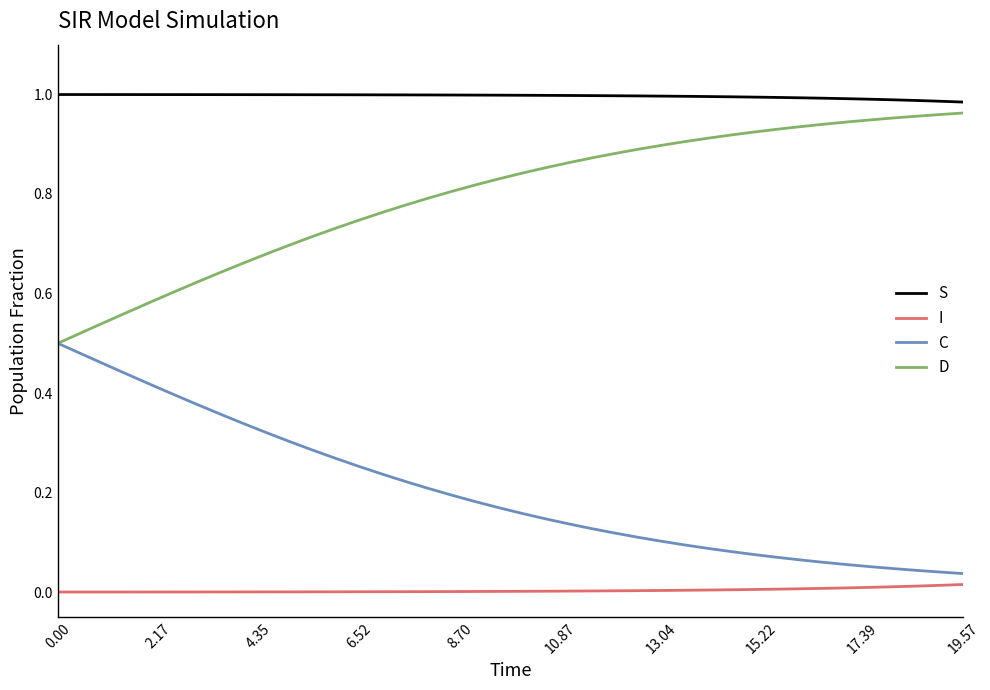

How many lines are shown in the chart?

4